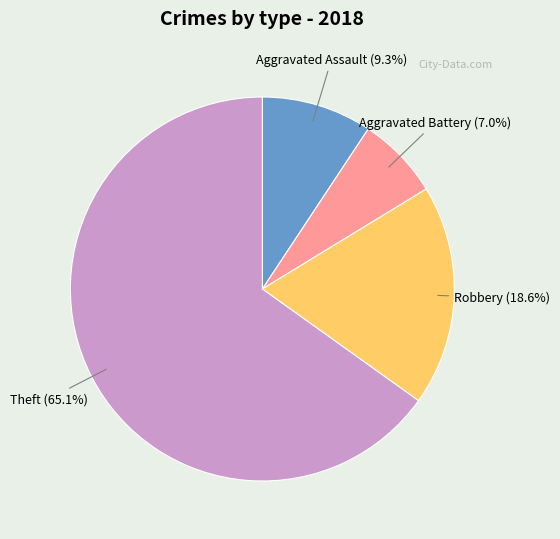

The Aggravated Battery slice represents 7% of the pie. True or false?

True